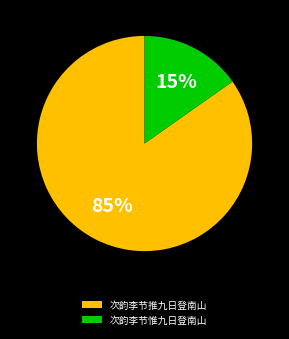

Is the sum of 次韵李节惟九日登南山 and 次韵李节推九日登南山 greater than half?

Yes